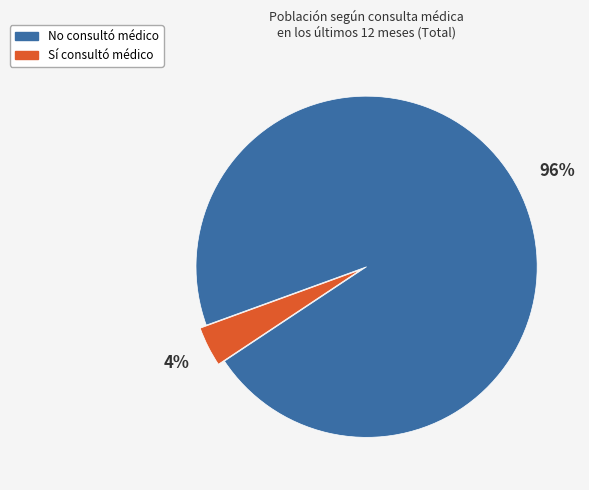

Does any single category account for the majority?

Yes